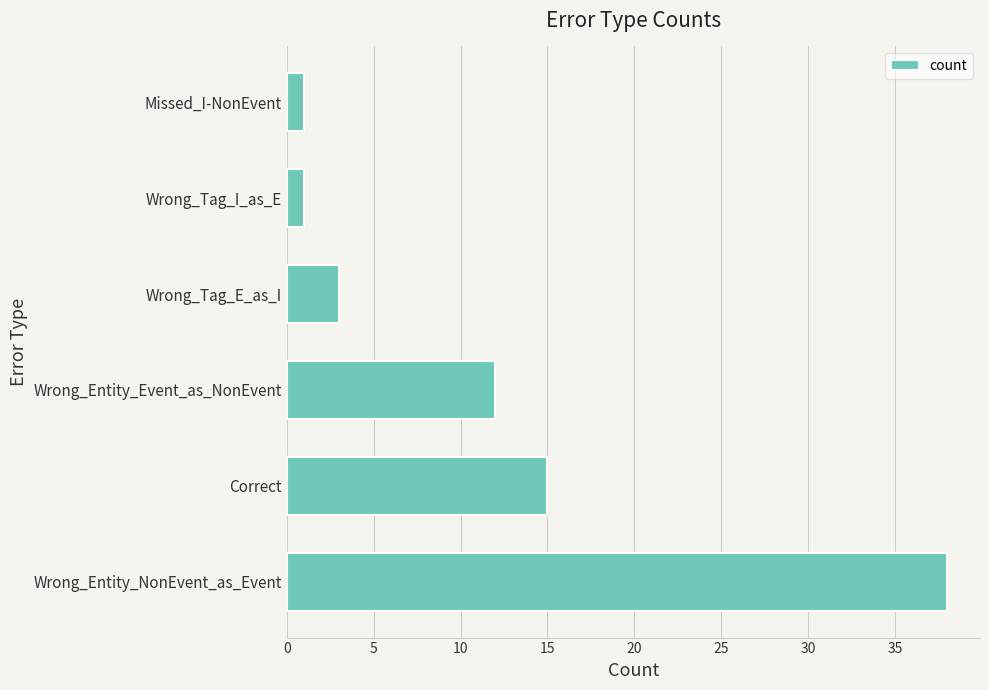

What is the change in value from Wrong_Entity_NonEvent_as_Event to Correct?

-23